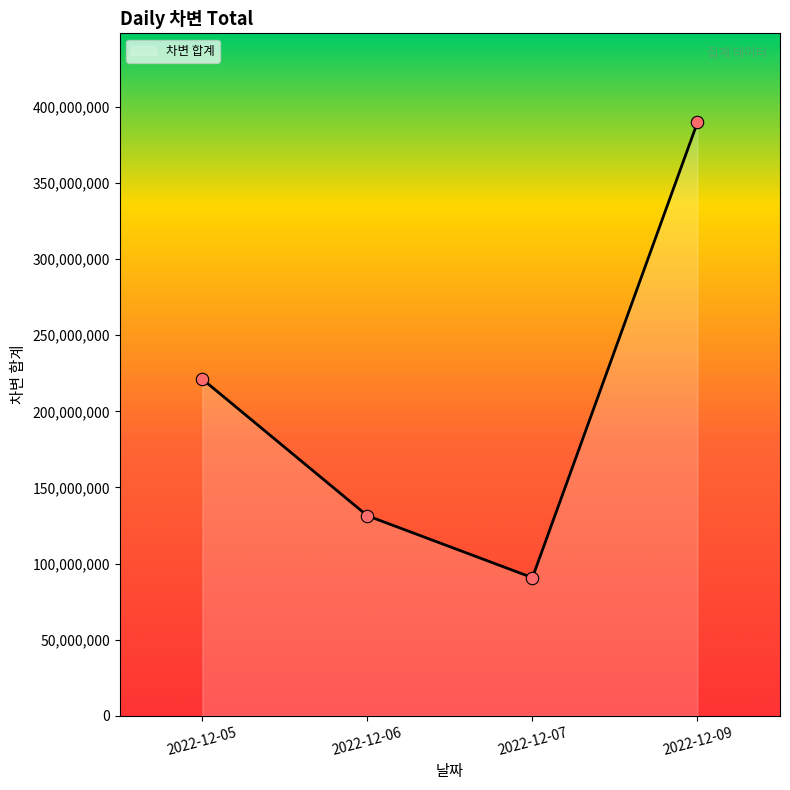

Which has a higher value, 2022-12-09 or 2022-12-07?

2022-12-09